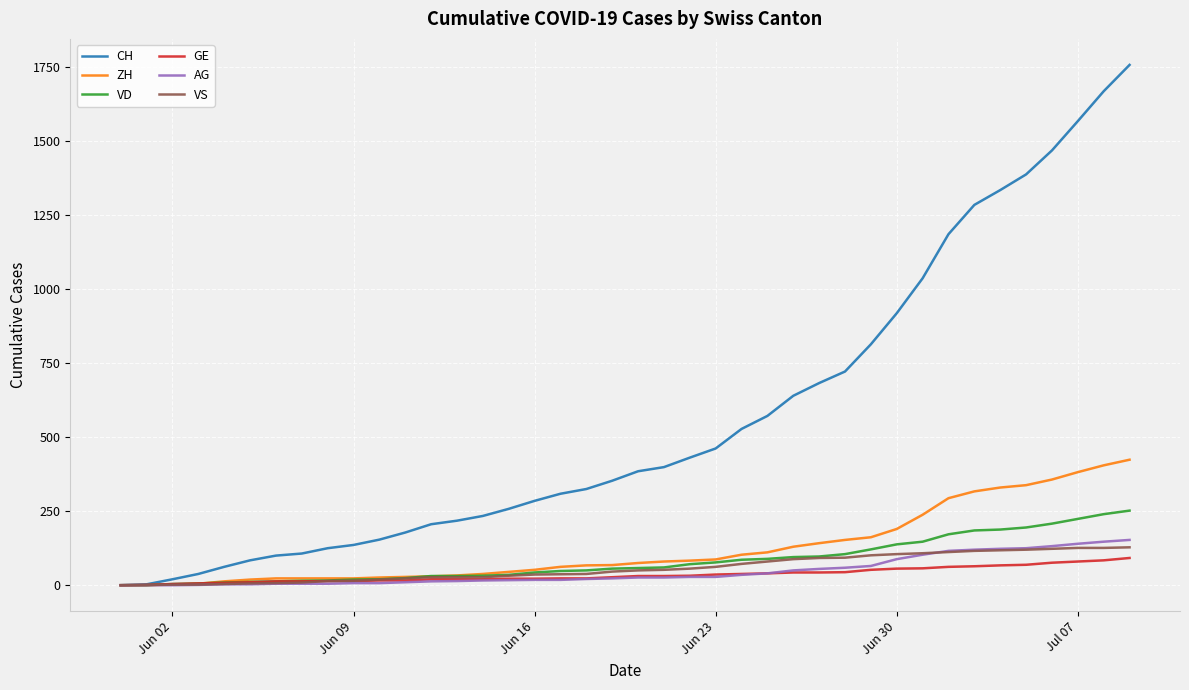

What is the highest value of the CH series?

1758